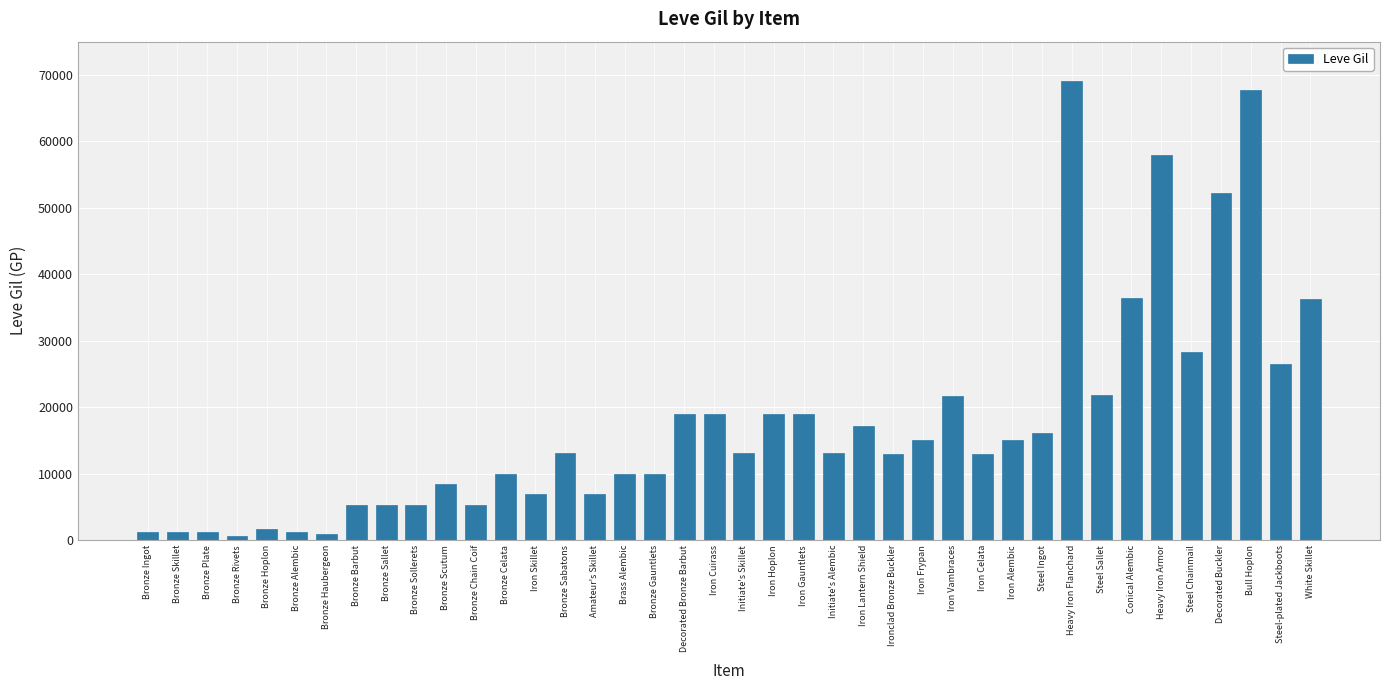

Which category has the highest value across all series?

Heavy Iron Flanchard